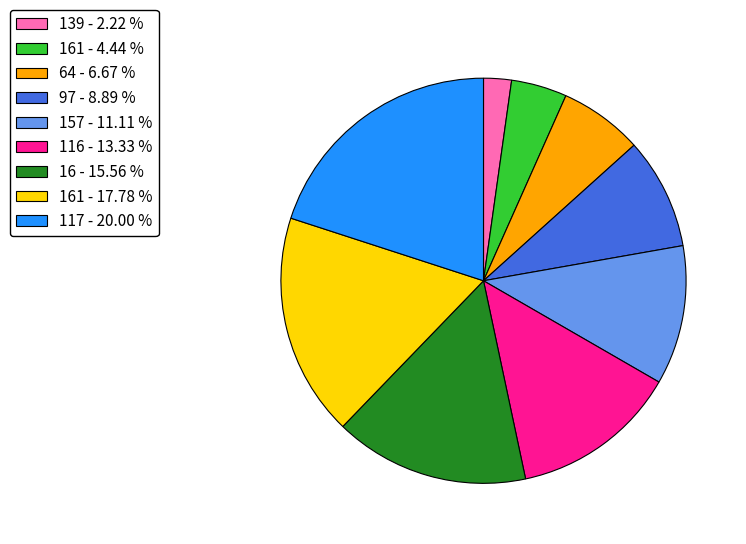

Is the sum of 117 - 20.00 % and 161 - 4.44 % greater than half?

No